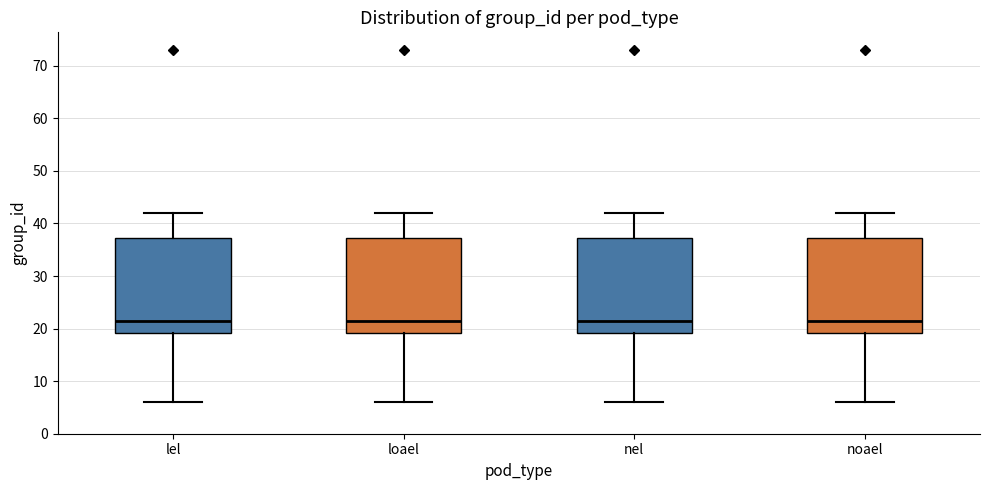

Reading left to right, transcribe this box plot: for each box, give where its median line is, the range the box spans, and where its two whiskers end, as read against the y-axis. The values are not printed on the chart, so give them approximately, as read against the axis.

lel: median 22, box 19 to 37, whiskers 6 to 42
loael: median 22, box 19 to 37, whiskers 6 to 42
nel: median 22, box 19 to 37, whiskers 6 to 42
noael: median 22, box 19 to 37, whiskers 6 to 42